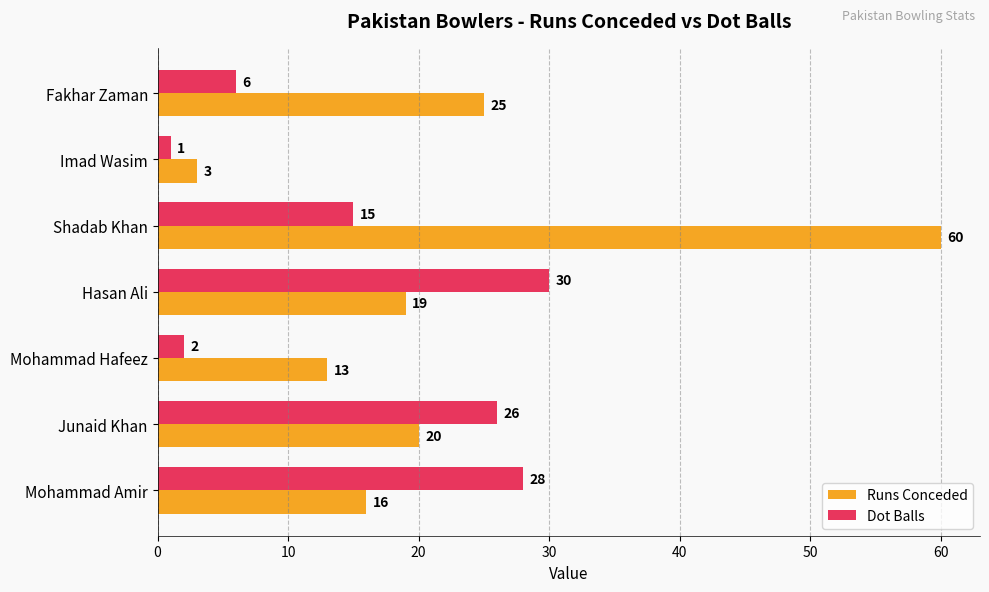

What is the sum of all Dot Balls values?

108